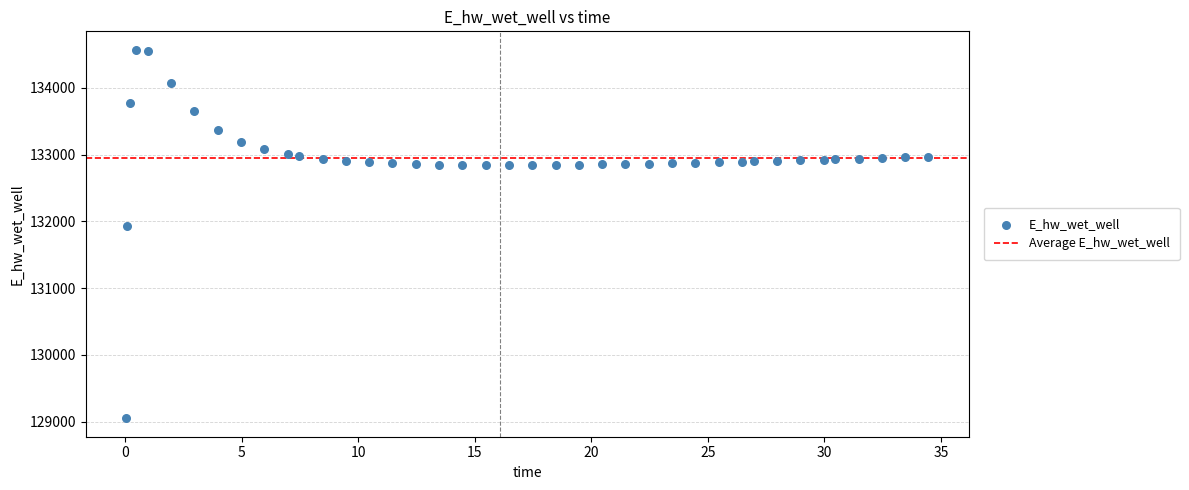

What Y value in the scatter plot is closest to 131810?

131930.6